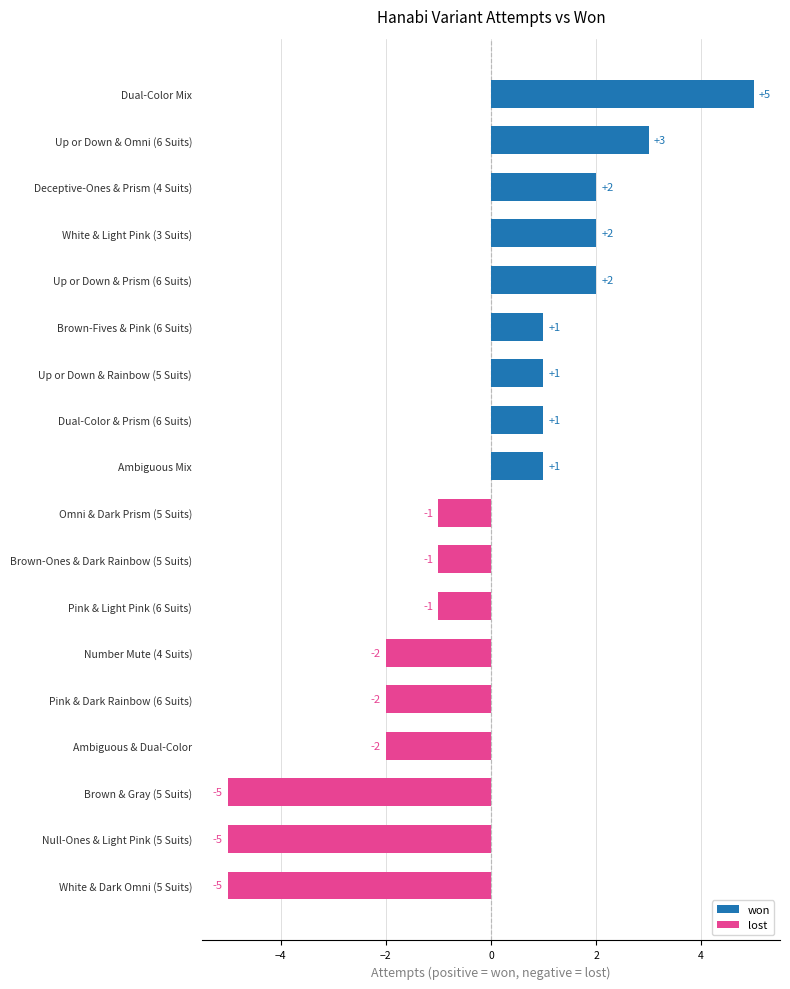

What is the difference between the maximum and minimum values?

10